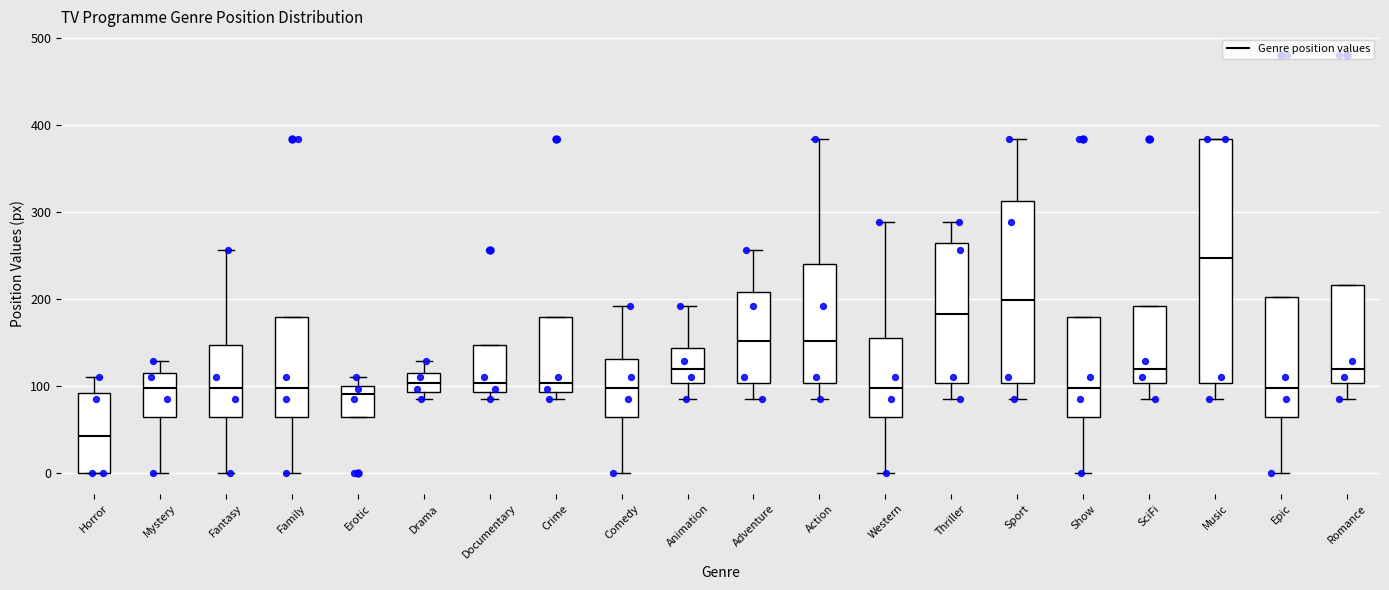

Reading left to right, transcribe this box plot: for each box, give where its median line is, the range the box spans, and where its two whiskers end, as read against the y-axis. The values are not printed on the chart, so give them approximately, as read against the axis.

Horror: median 40, box 0 to 90, whiskers 0 to 110
Mystery: median 100, box 60 to 110, whiskers 0 to 130
Fantasy: median 100, box 60 to 150, whiskers 0 to 260
Family: median 100, box 60 to 180, whiskers 0 to 180
Erotic: median 90, box 60 to 100, whiskers 60 to 110
Drama: median 100, box 90 to 110, whiskers 90 (just below the box's lower edge) to 130
Documentary: median 100, box 90 to 150, whiskers 90 (just below the box's lower edge) to 150
Crime: median 100, box 90 to 180, whiskers 90 (just below the box's lower edge) to 180
Comedy: median 100, box 60 to 130, whiskers 0 to 190
Animation: median 120, box 100 to 140, whiskers 90 to 190
Adventure: median 150, box 100 to 210, whiskers 90 to 260
Action: median 150, box 100 to 240, whiskers 90 to 380
Western: median 100, box 60 to 150, whiskers 0 to 290
Thriller: median 180, box 100 to 260, whiskers 90 to 290
Sport: median 200, box 100 to 310, whiskers 90 to 380
Show: median 100, box 60 to 180, whiskers 0 to 180
SciFi: median 120, box 100 to 190, whiskers 90 to 190
Music: median 250, box 100 to 380, whiskers 90 to 380
Epic: median 100, box 60 to 200, whiskers 0 to 200
Romance: median 120, box 100 to 220, whiskers 90 to 220